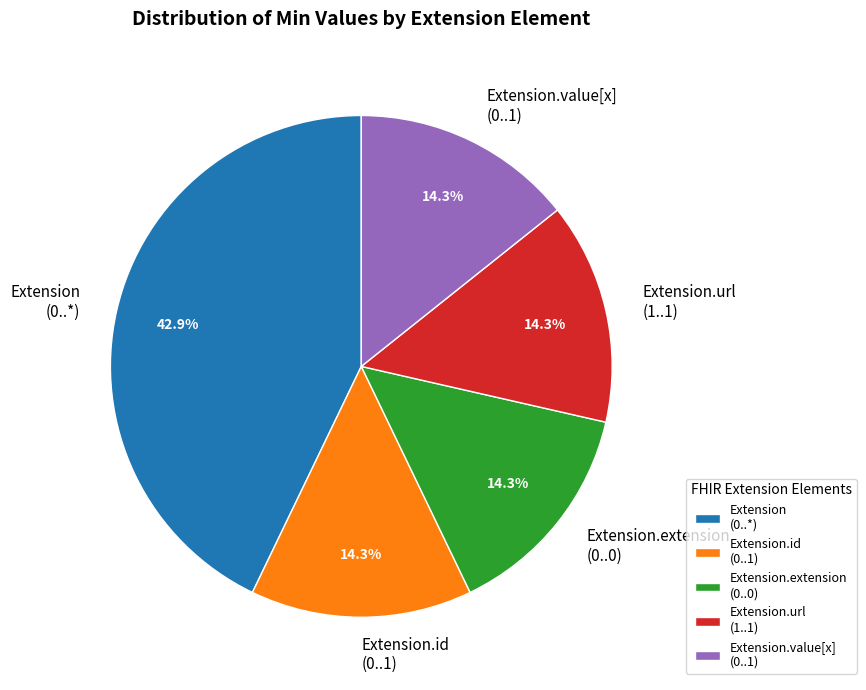

What percentage do Extension (0..*) and Extension.value[x] (0..1) together represent?

57.1%